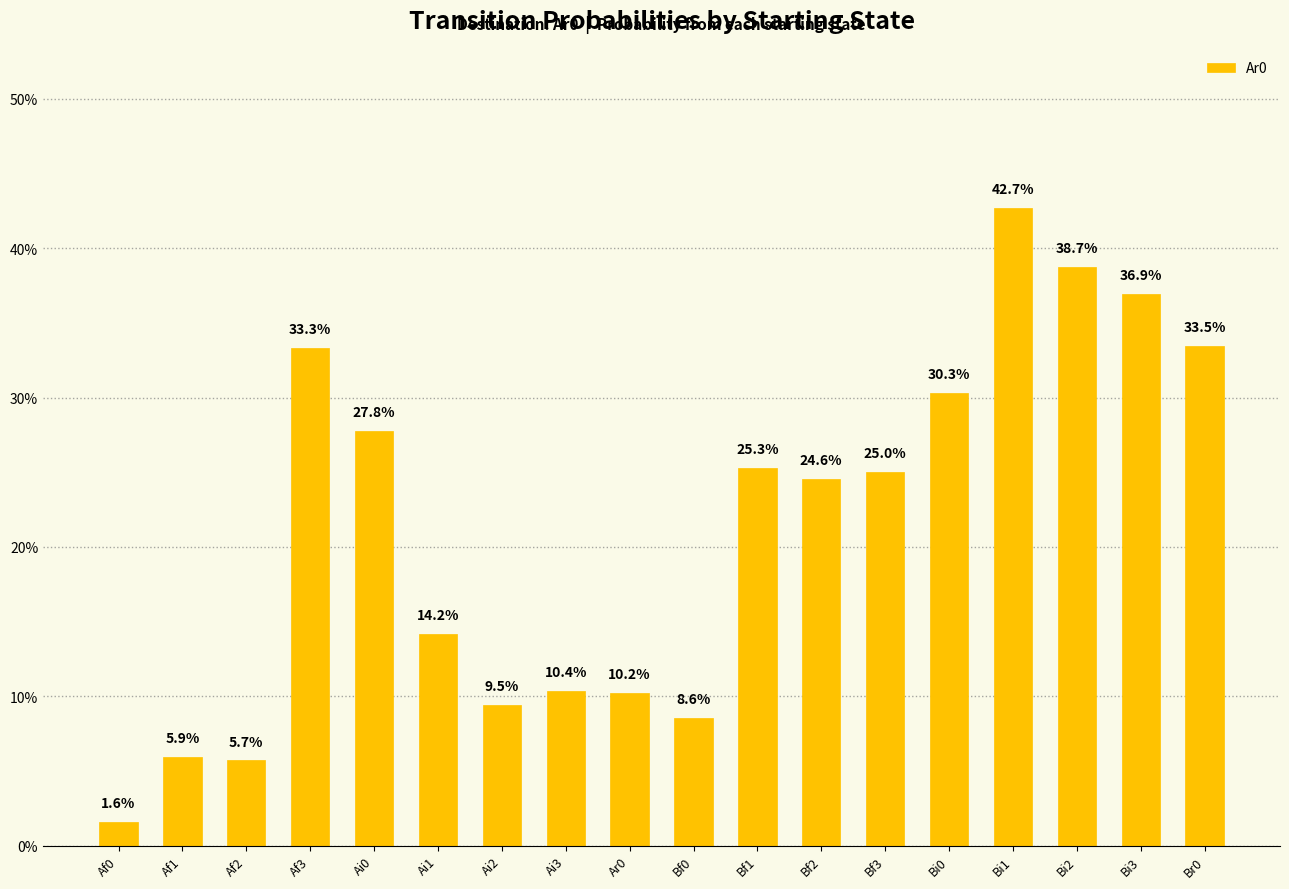

True or false: the data shows 0.2 at Af3.

False